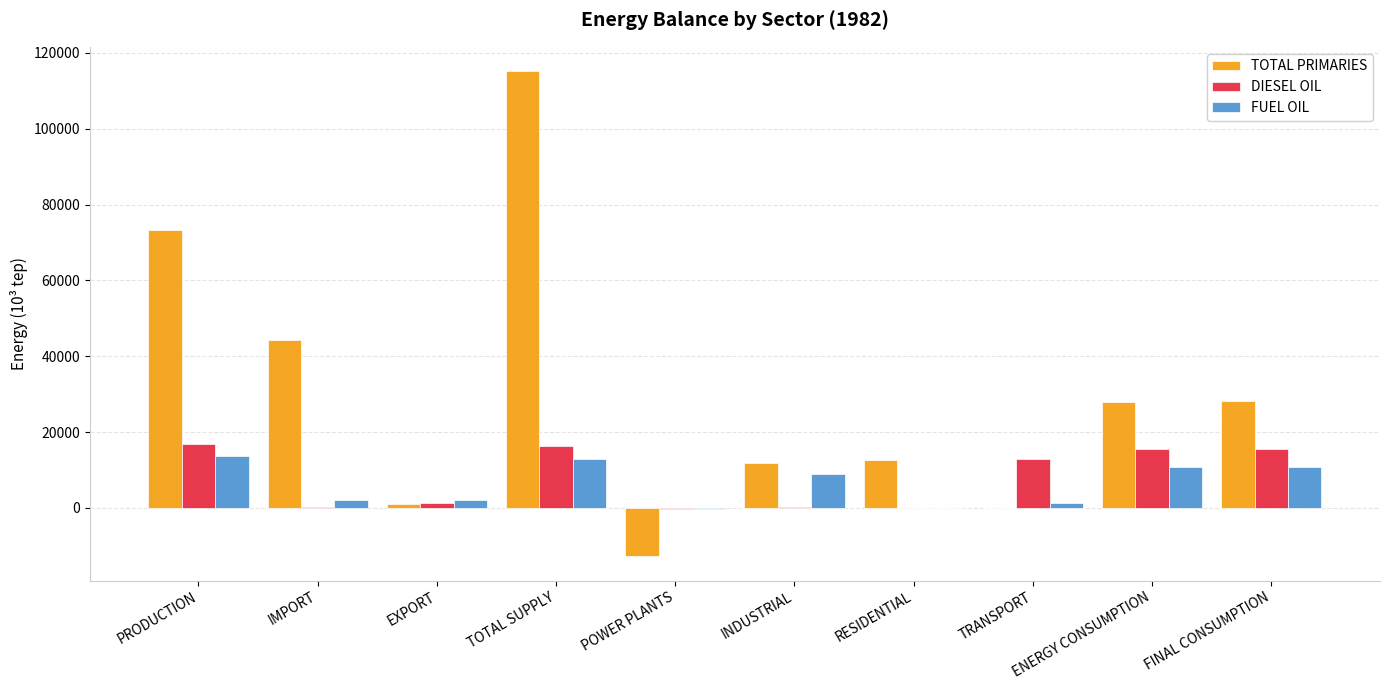

Is it true that FUEL OIL equals 8419.9 at RESIDENTIAL?

False